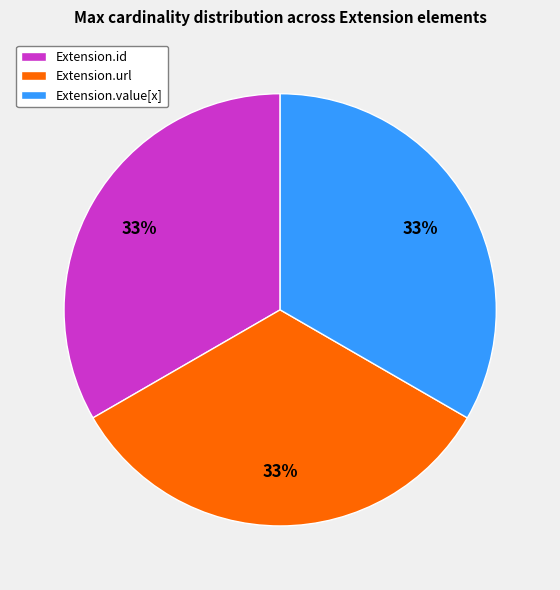

Does any single category account for the majority?

No